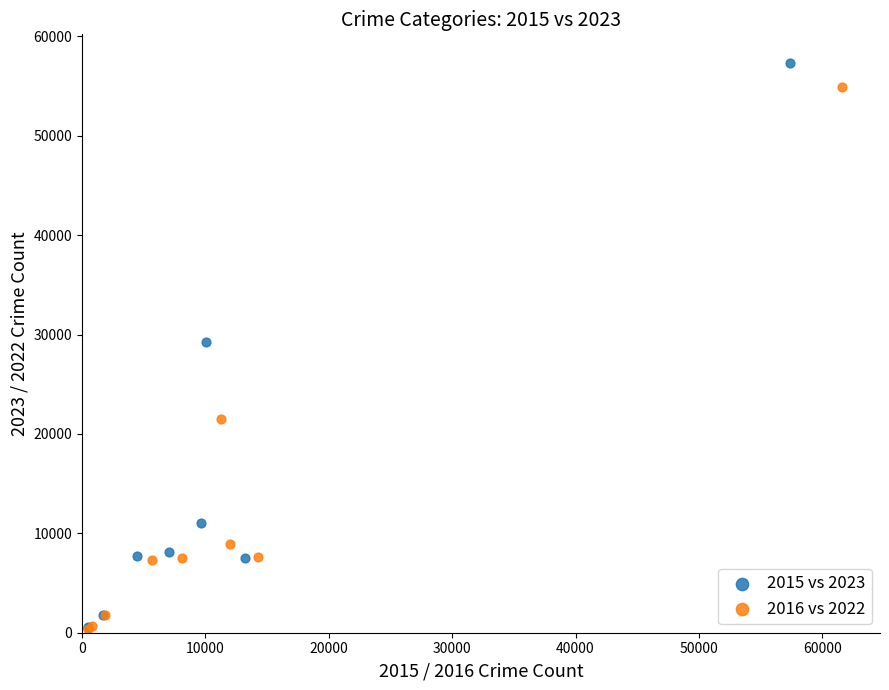

Which series contains the highest Y value?

2015 vs 2023